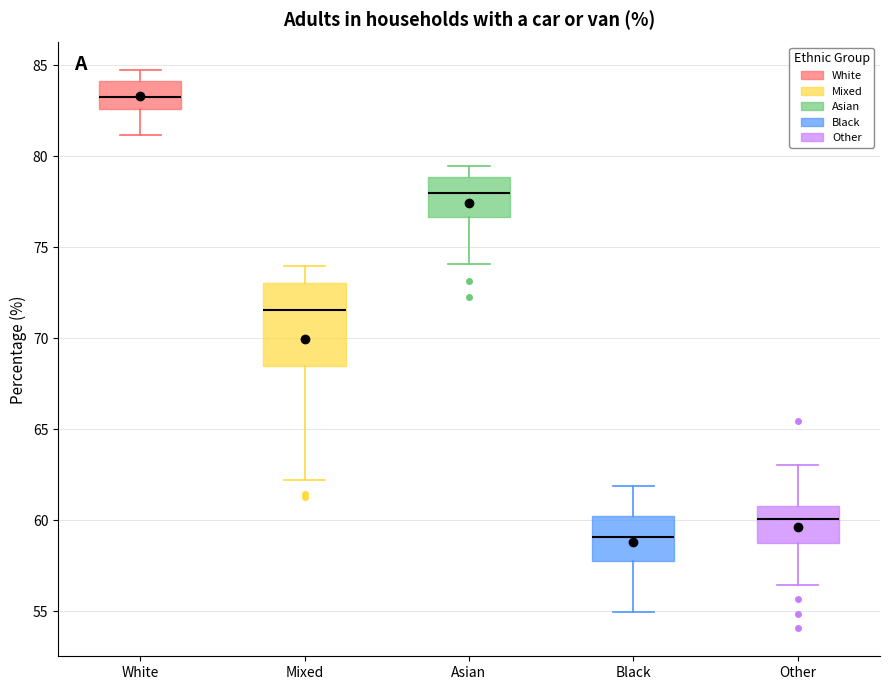

Reading left to right, transcribe this box plot: for each box, give where its median line is, the range the box spans, and where its two whiskers end, as read against the y-axis. The values are not printed on the chart, so give them approximately, as read against the axis.

White: median 83.5, box 82.5 to 84.0, whiskers 81.0 to 84.5
Mixed: median 71.5, box 68.5 to 73.0, whiskers 62.0 to 74.0
Asian: median 78.0, box 76.5 to 79.0, whiskers 74.0 to 79.5
Black: median 59.0, box 58.0 to 60.5, whiskers 55.0 to 62.0
Other: median 60.0, box 59.0 to 61.0, whiskers 56.5 to 63.0